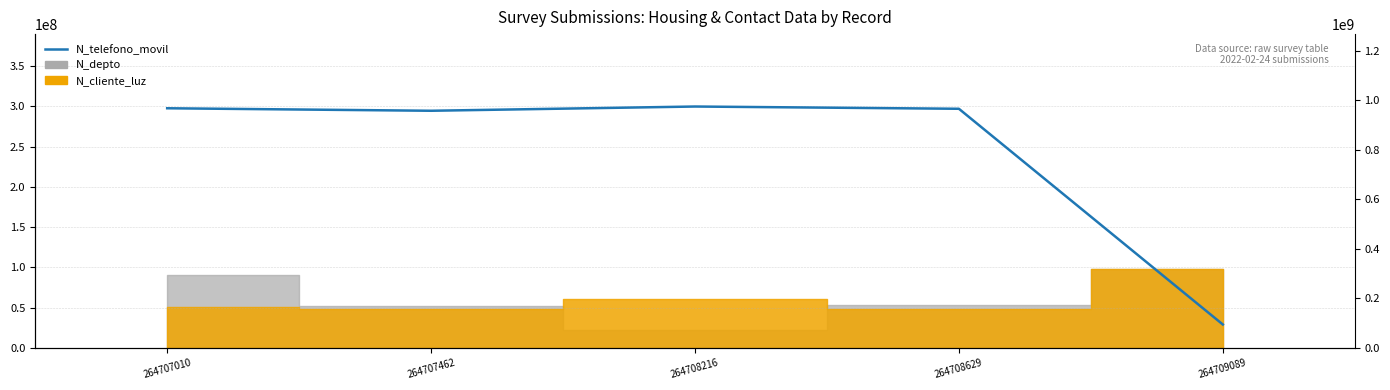

Count the number of categories in the chart.

5